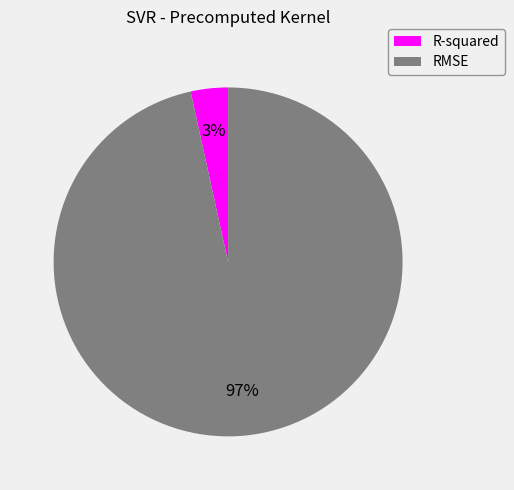

Between RMSE and R-squared, which is larger?

RMSE